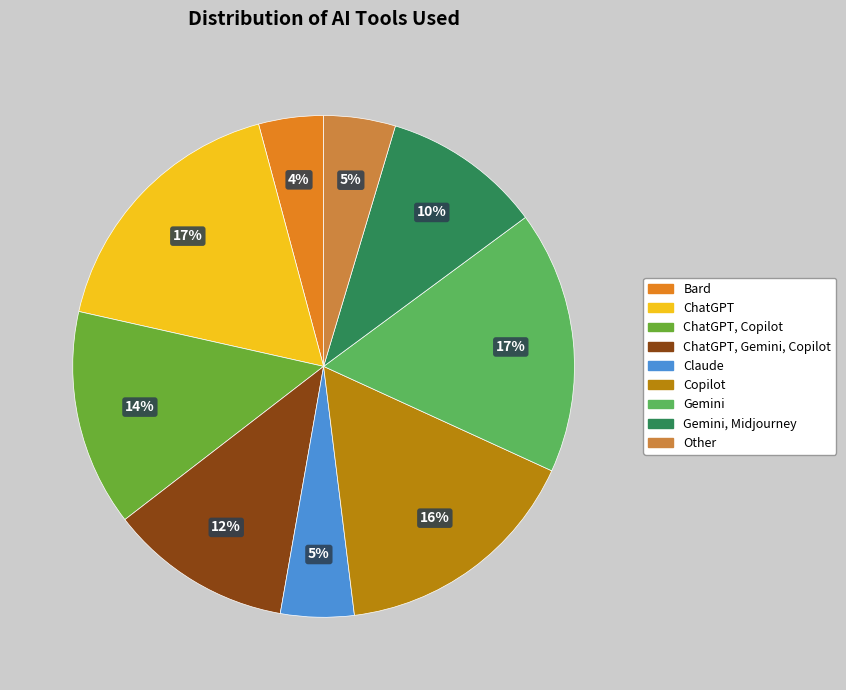

Which has a higher value, Bard or Copilot?

Copilot